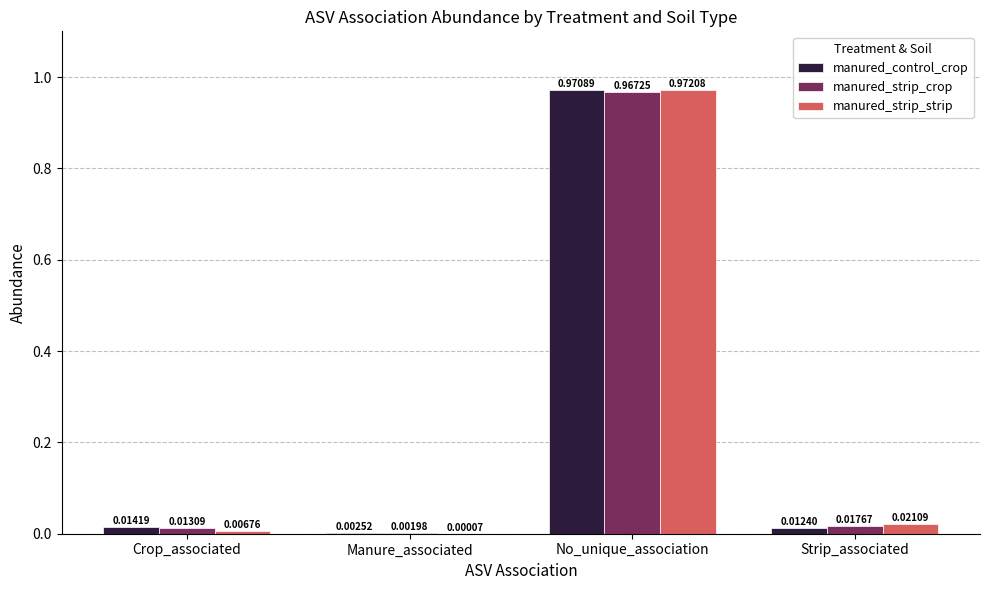

Where is manured_strip_strip nearest to the value 0?

Manure_associated